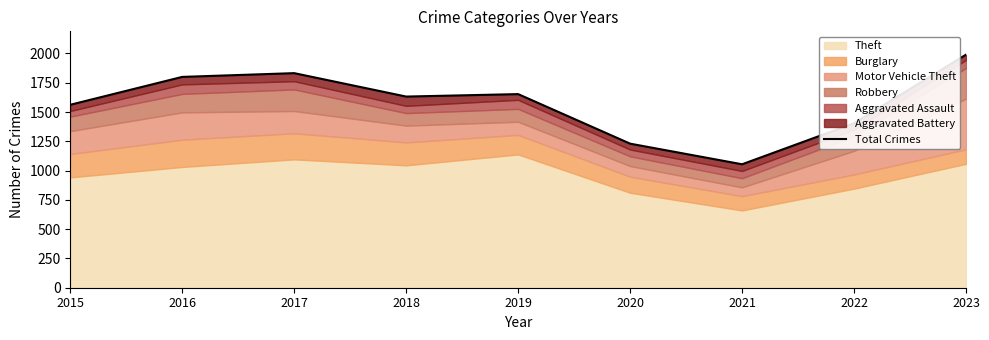

Which category has the highest value across all series?

2023